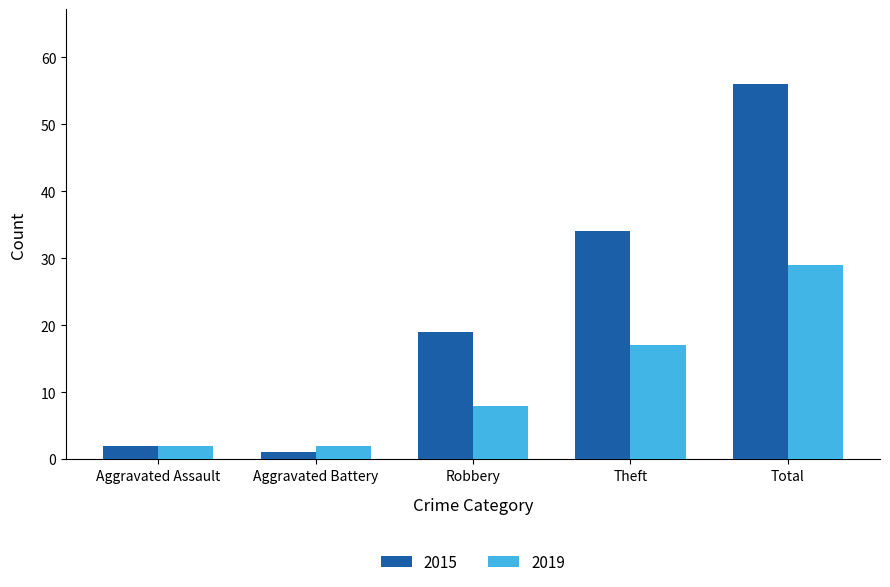

What are all the series names shown in the legend?

2015, 2019